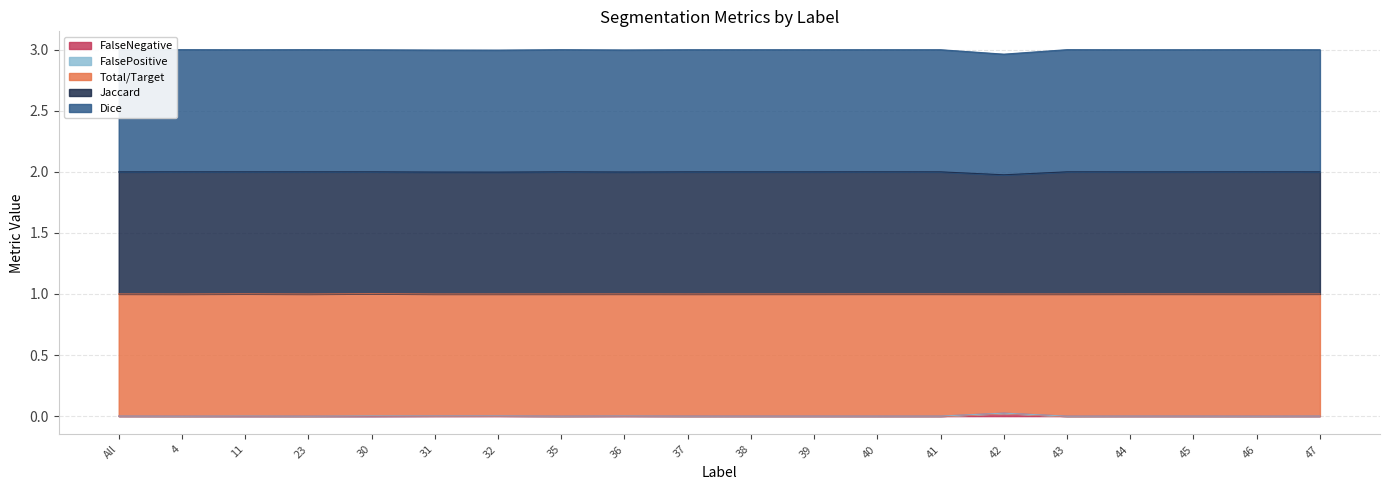

True or false: Total/Target and Jaccard intersect in this chart.

False